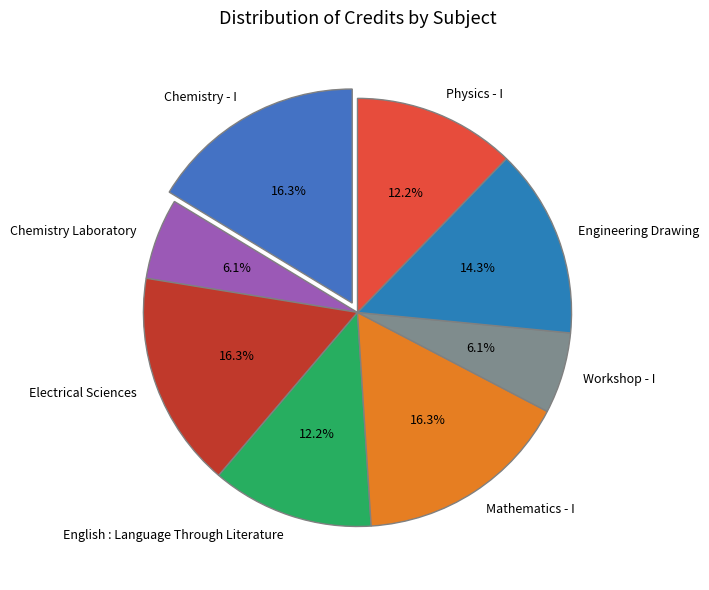

To the nearest percent, what percentage of the pie is Workshop - I?

6%